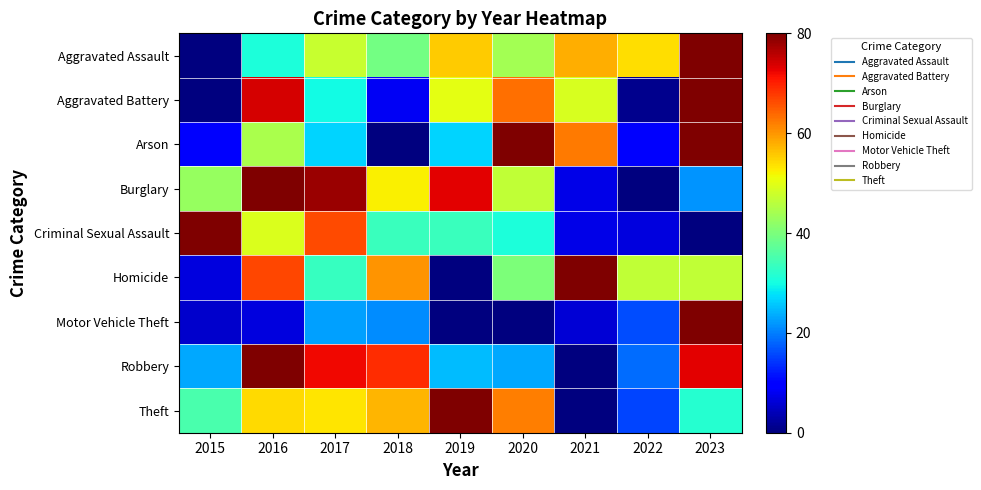

Which category has the highest value across all series?

2023